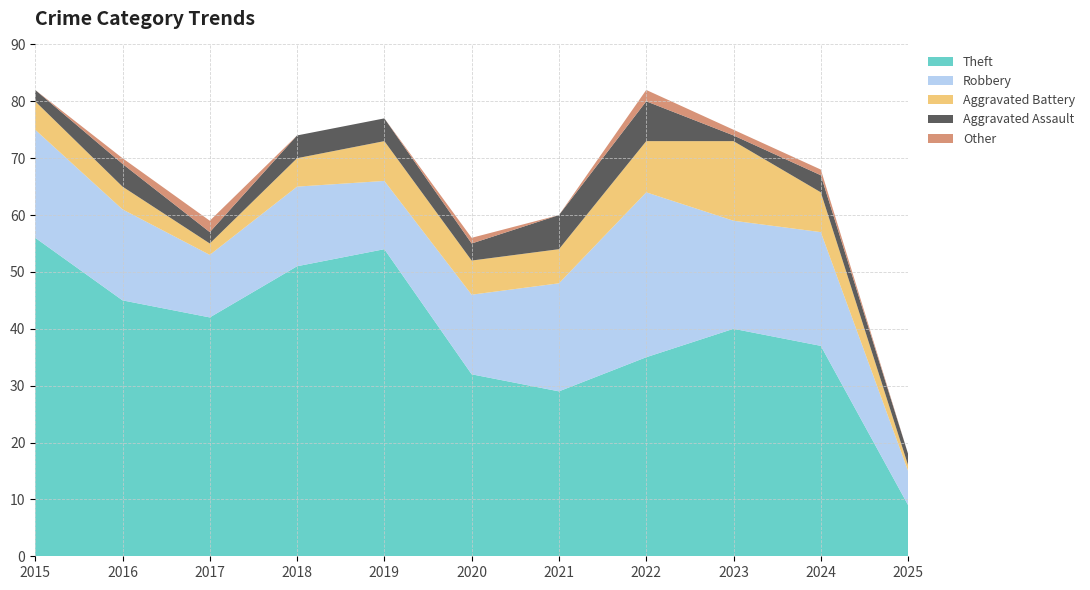

Reading left to right, what are all the values shown in this chart?

Theft: 2015=56	2016=45	2017=42	2018=51	2019=54	2020=32	2021=29	2022=35	2023=40	2024=37	2025=9
Robbery: 2015=19	2016=16	2017=11	2018=14	2019=12	2020=14	2021=19	2022=29	2023=19	2024=20	2025=6
Aggravated Battery: 2015=5	2016=4	2017=2	2018=5	2019=7	2020=6	2021=6	2022=9	2023=14	2024=7	2025=1
Aggravated Assault: 2015=2	2016=4	2017=2	2018=4	2019=4	2020=3	2021=6	2022=7	2023=1	2024=3	2025=2
Other: 2015=0	2016=1	2017=2	2018=0	2019=0	2020=1	2021=0	2022=2	2023=1	2024=1	2025=0